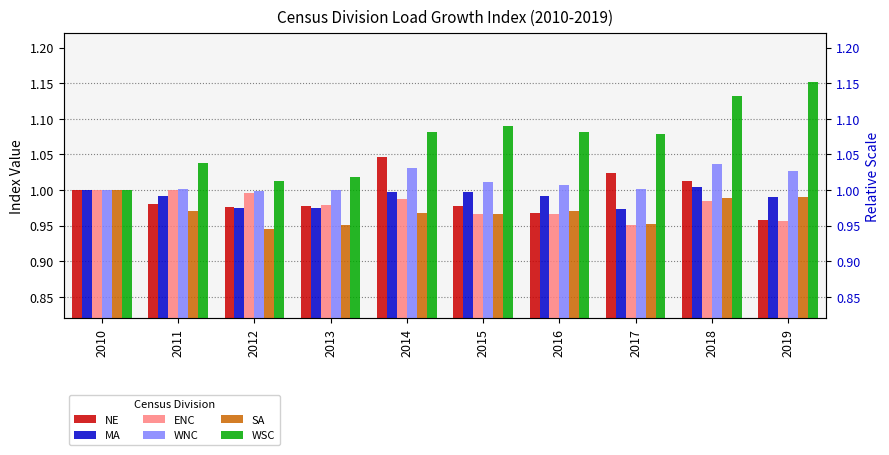

Which series has the largest total across all categories?

WSC